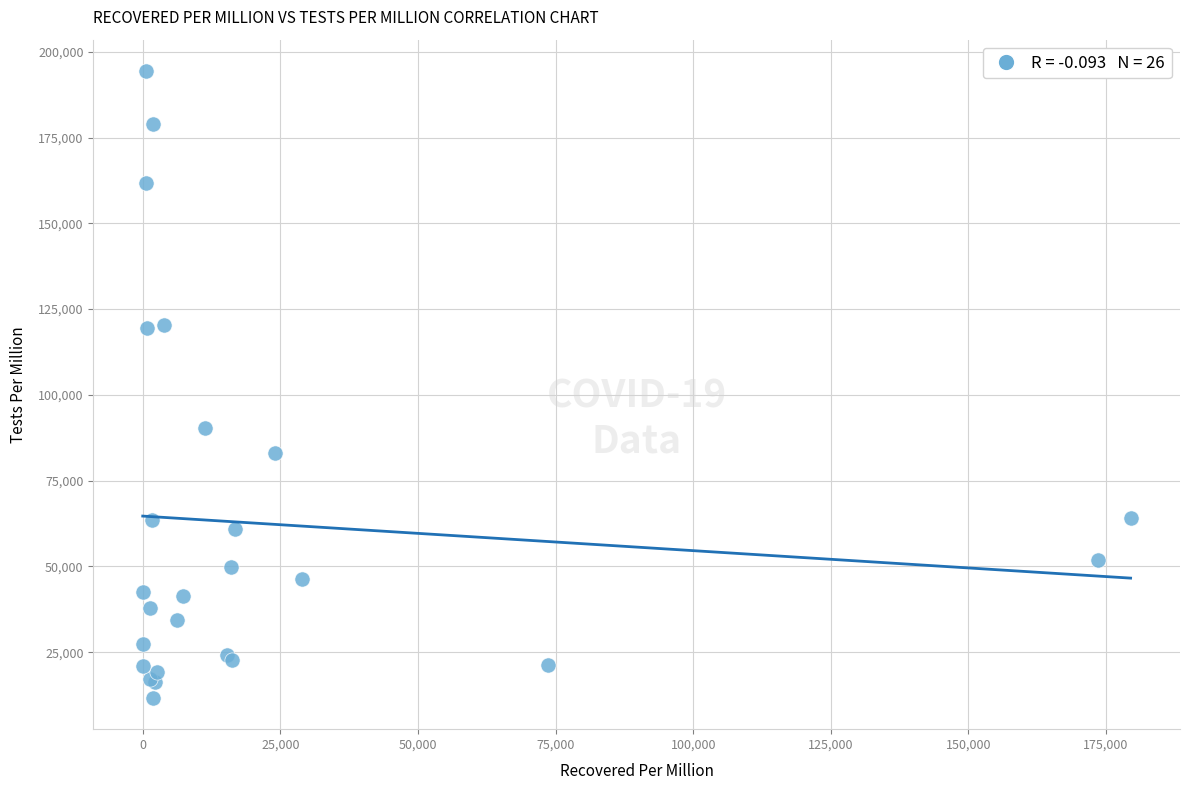

What Y value in the scatter plot is closest to 103049?

90224